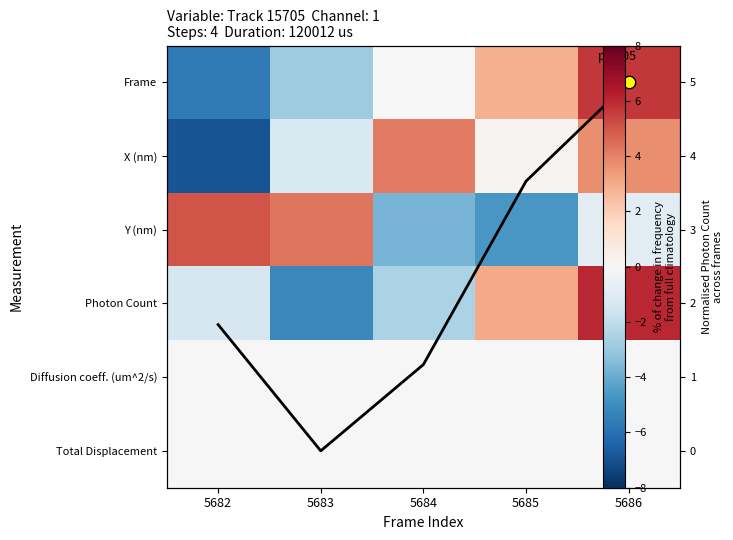

What is the average value of the Photon Count (norm) series?

2.3